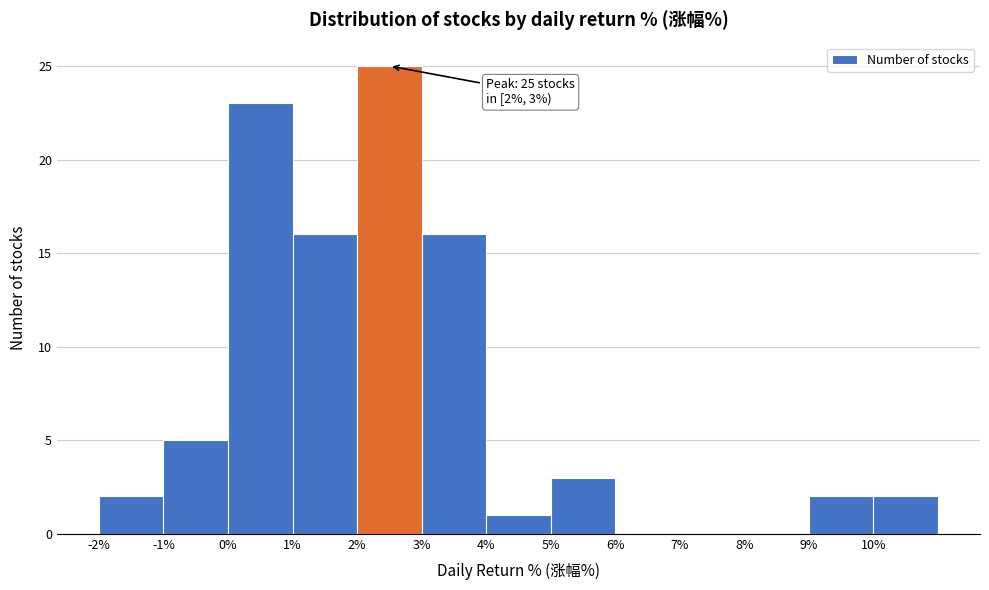

Which range on the x-axis has the tallest bar?

2 to 3